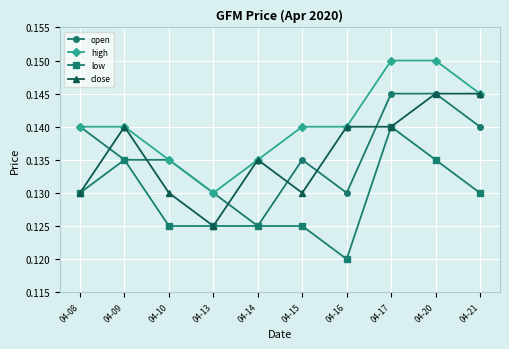

The low series shows 0.2 at 04-13. True or false?

False